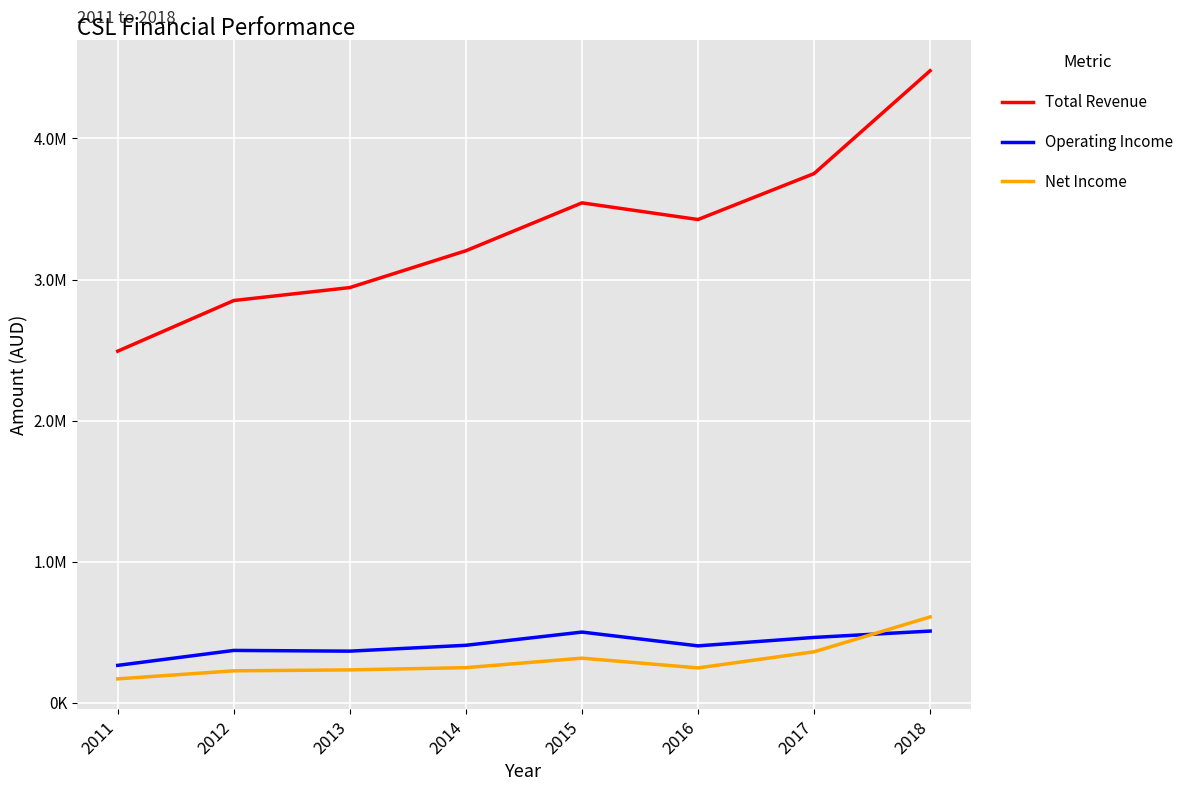

True or false: Total Revenue and Operating Income intersect in this chart.

False